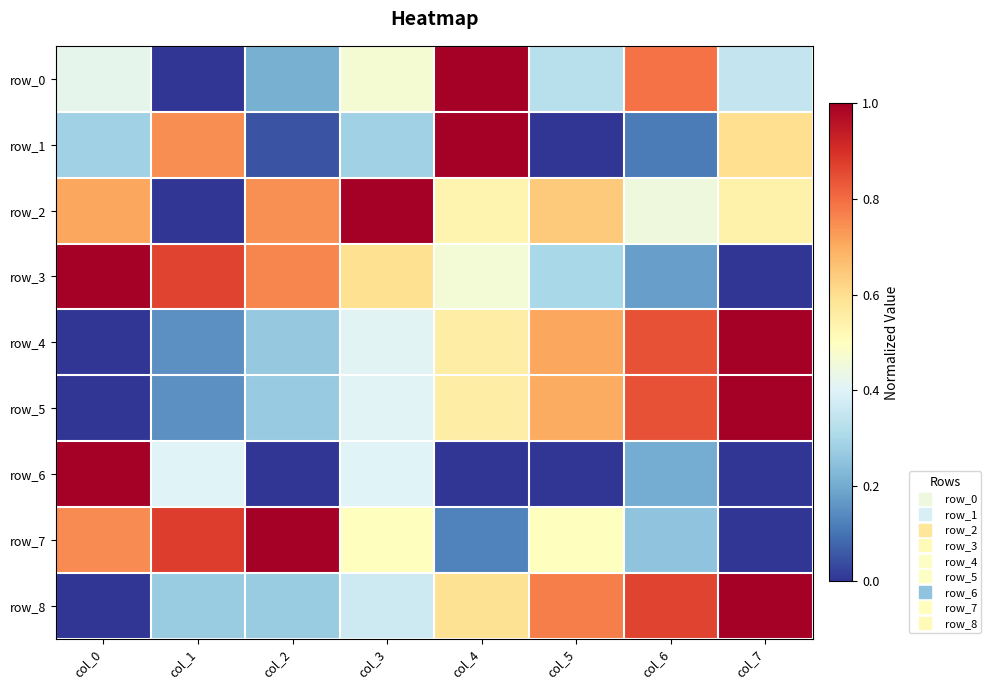

How many row_4 values are between 0 and 1?

8